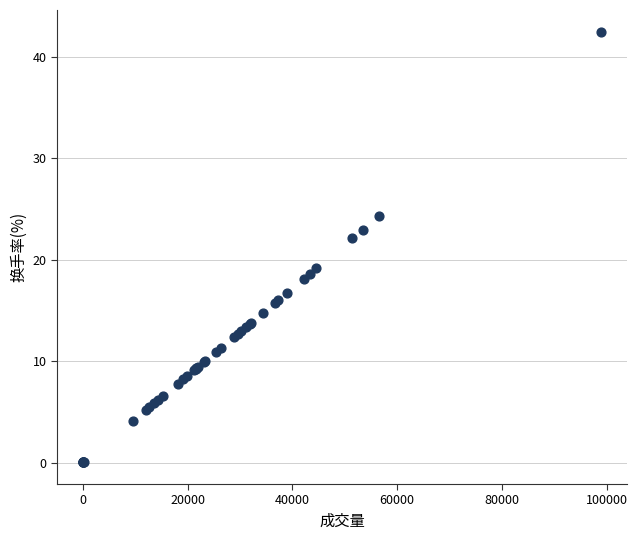

What Y value in the scatter plot is closest to 21?

22.1